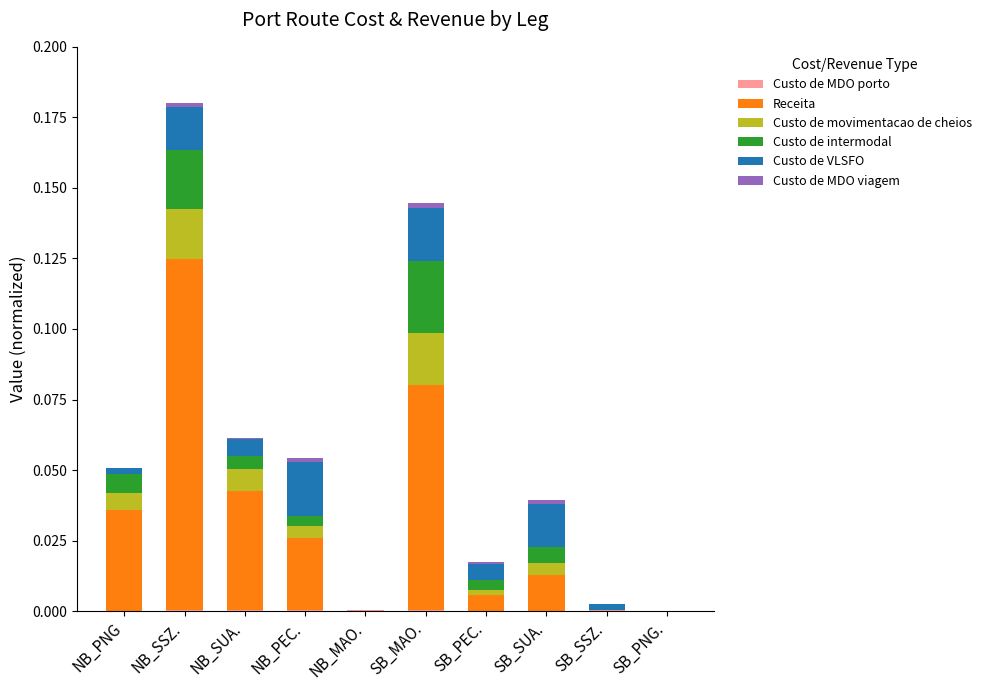

Are the bars grouped side by side (vs. stacked)?

No